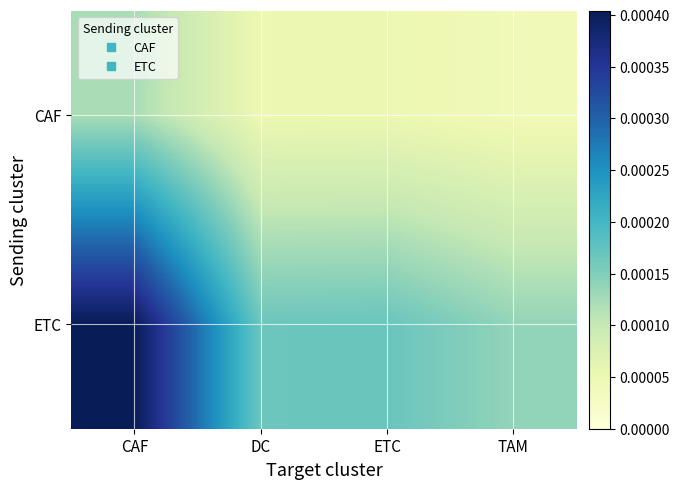

How many data points does each series have?

4